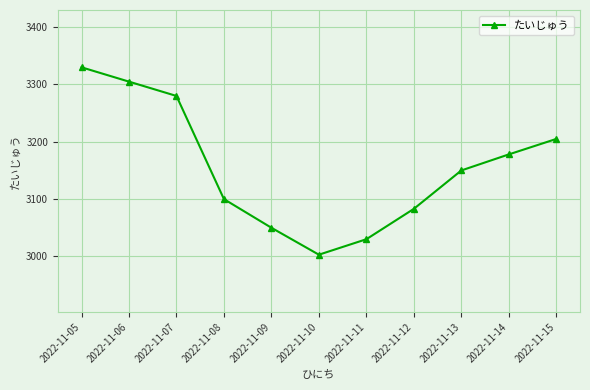

Rank the categories by value from lowest to highest.

2022-11-10, 2022-11-11, 2022-11-09, 2022-11-12, 2022-11-08, 2022-11-13, 2022-11-14, 2022-11-15, 2022-11-07, 2022-11-06, 2022-11-05